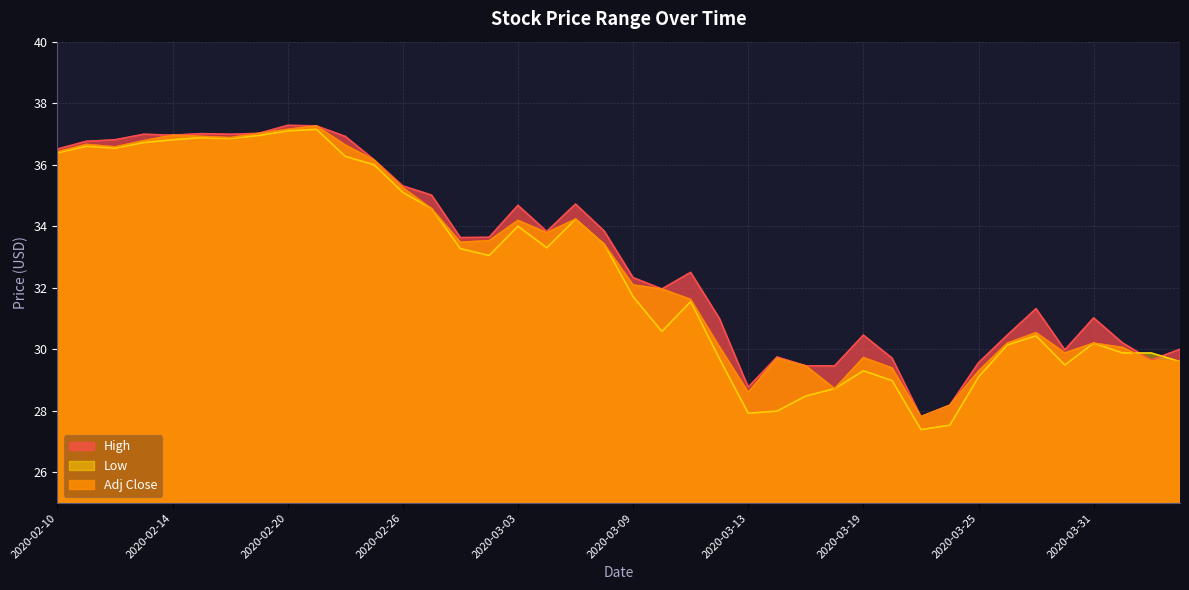

What is the maximum value for High?

37.3